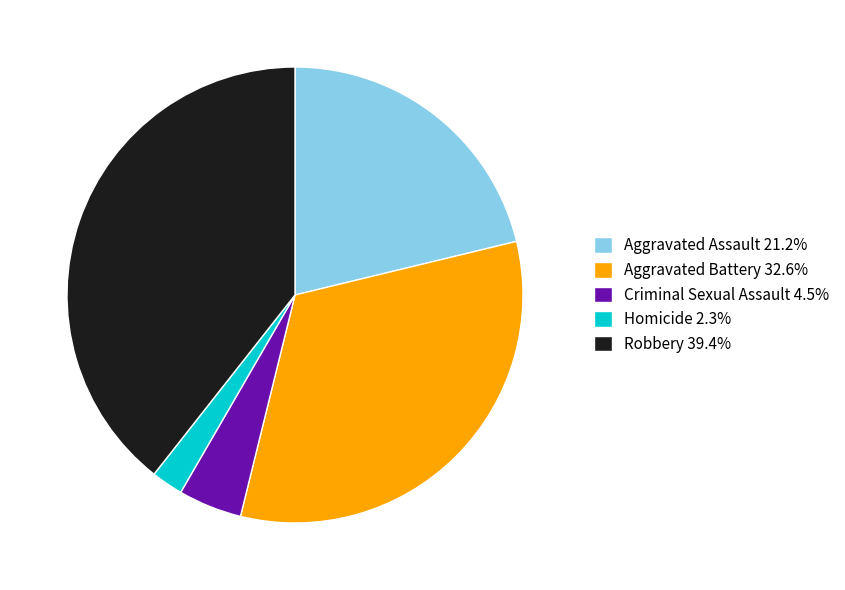

Between Aggravated Battery and Homicide, which is larger?

Aggravated Battery